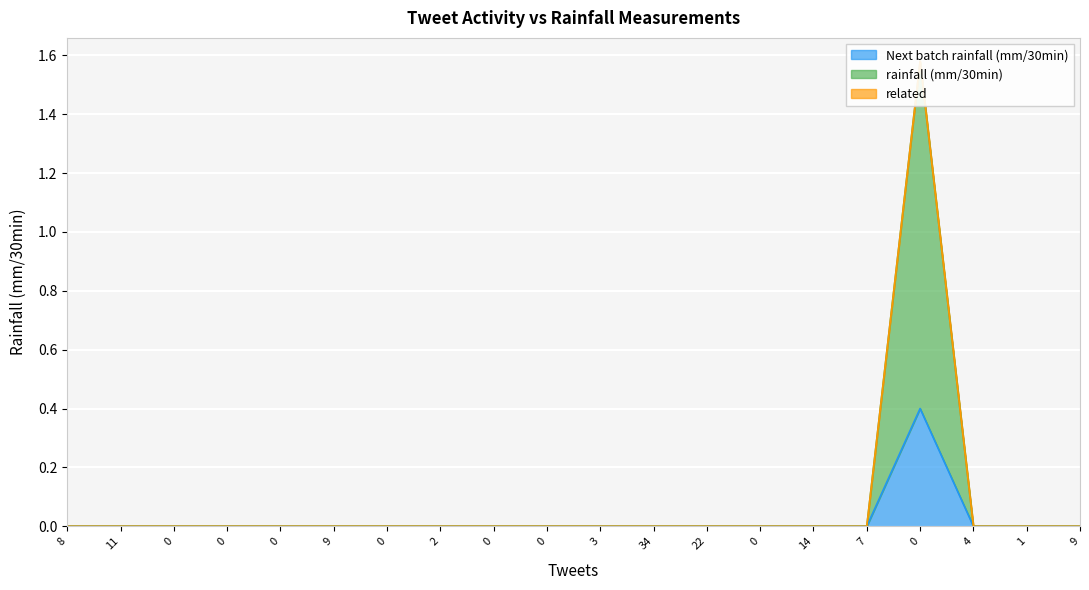

Where is Next batch rainfall (mm/30min) nearest to the value 0?

8